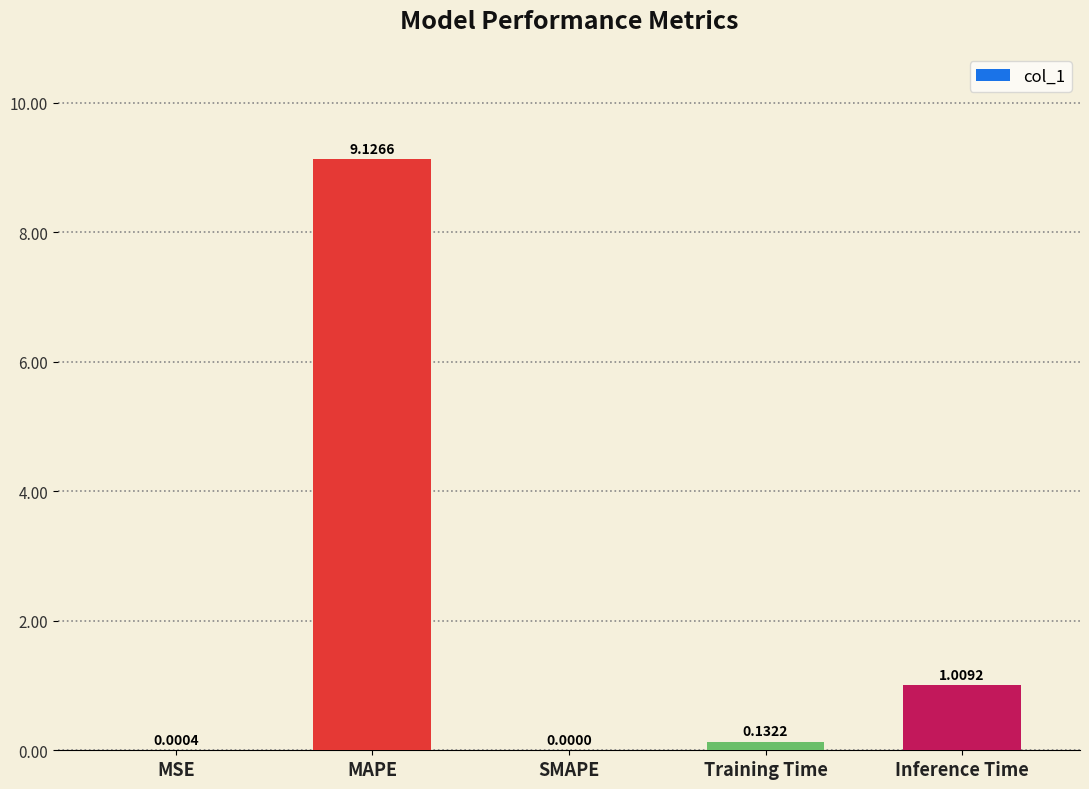

What is the sum of the values at MAPE and MSE?

9.1